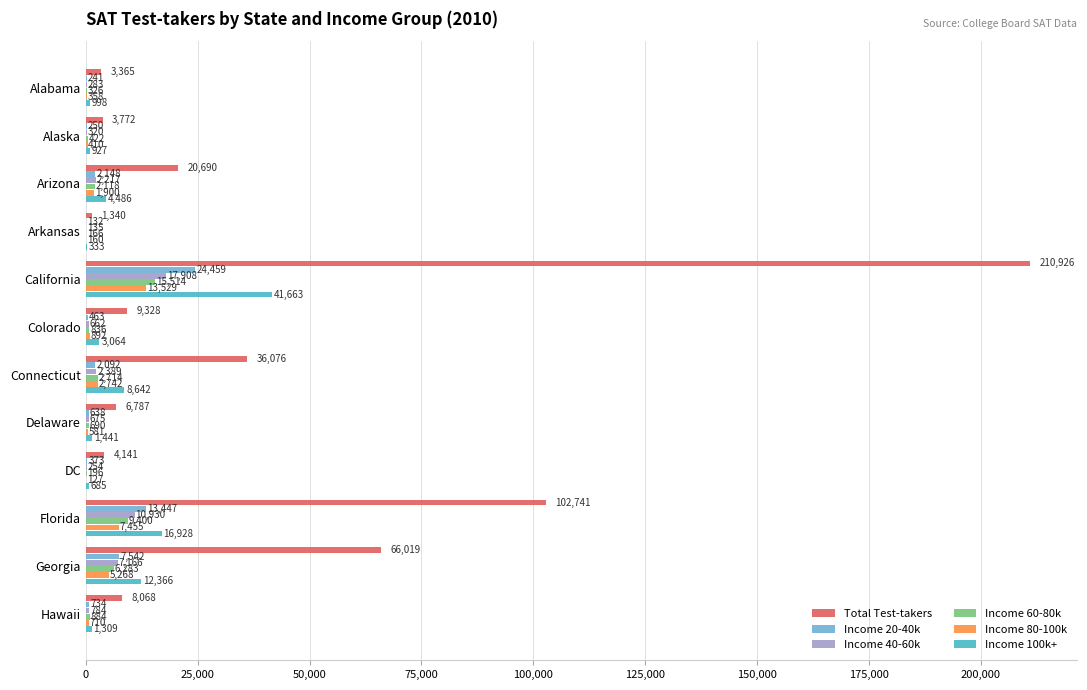

What is the sum of the Income 60-80k values at Colorado and Arkansas?

1002